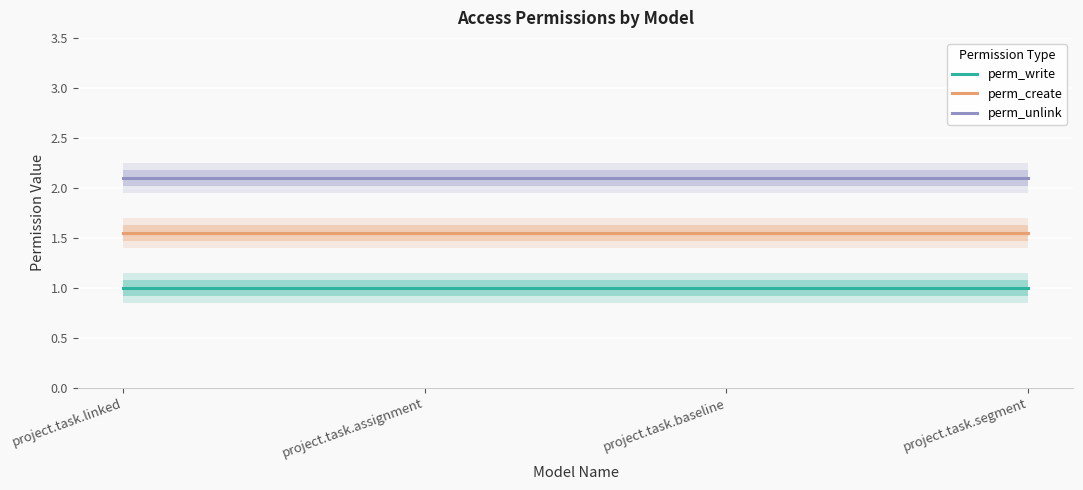

Is the value of perm_create at project.task.baseline greater than the value of perm_unlink at project.task.baseline?

No